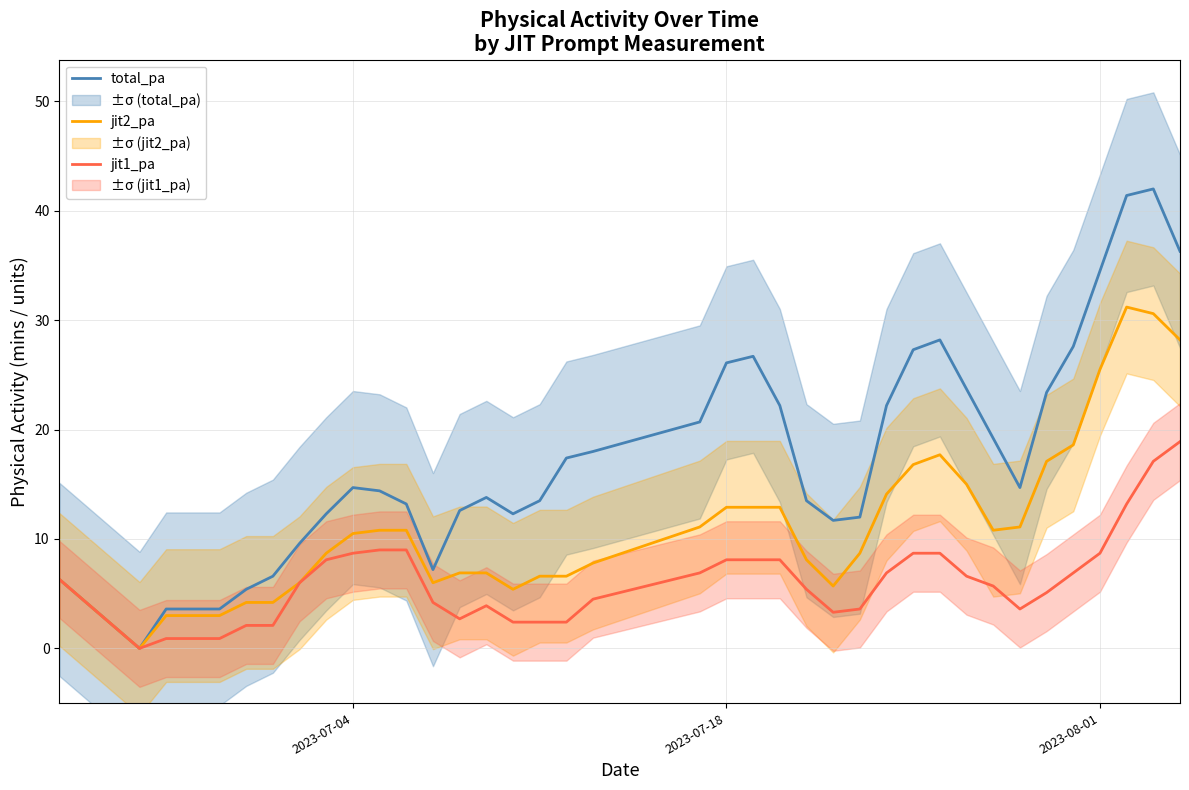

What is the maximum value for total_pa?

42.0